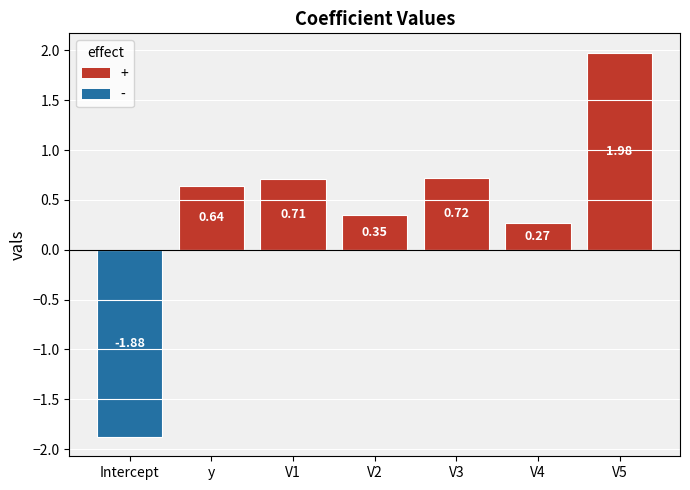

Are the bars horizontal?

No